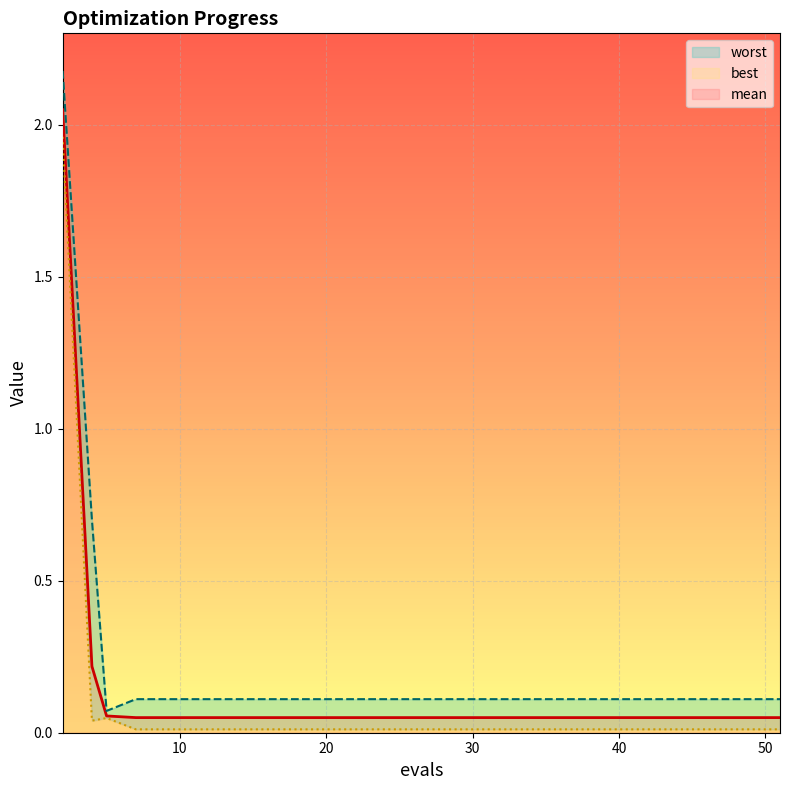

What is the average value of the mean series?

0.2